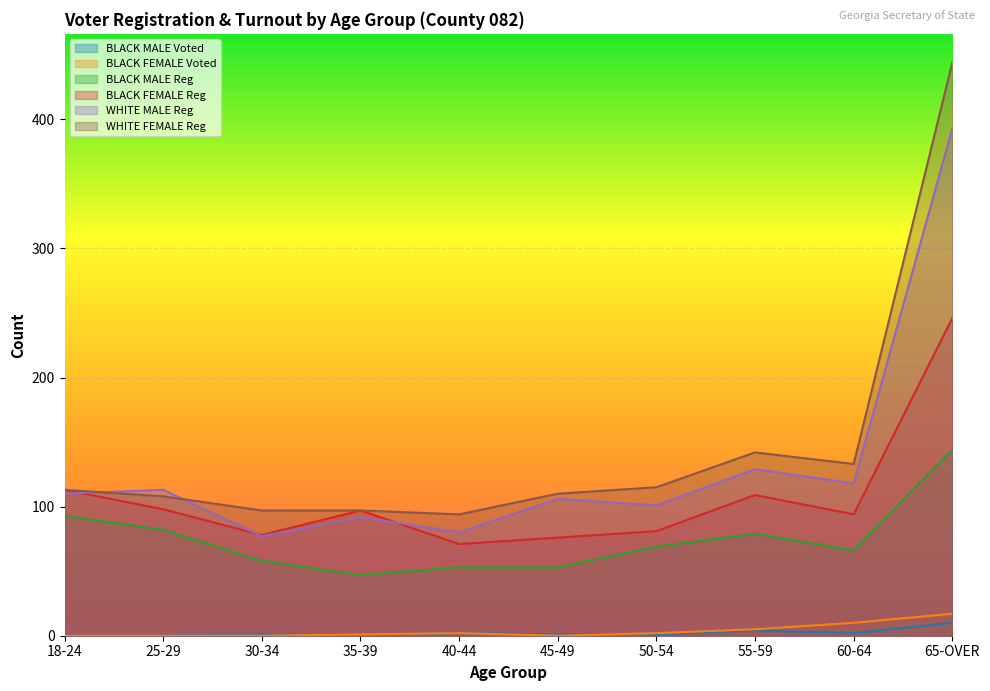

True or false: WHITE MALE Reg has a value of 110 at 18-24.

True